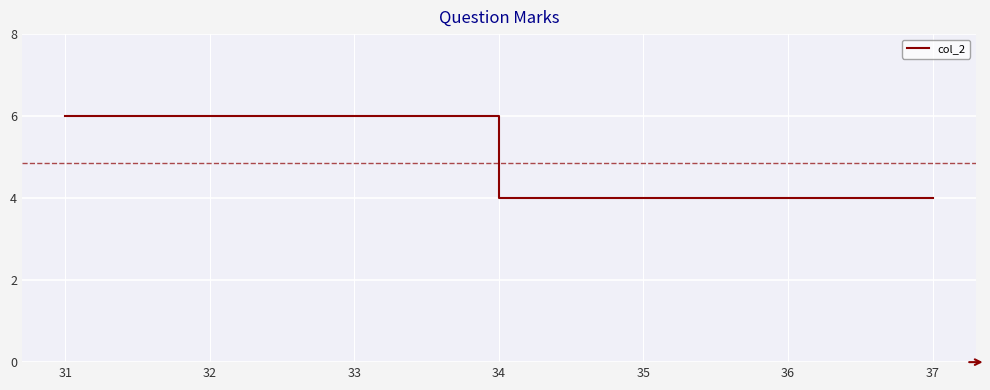

Count the number of categories in the chart.

7